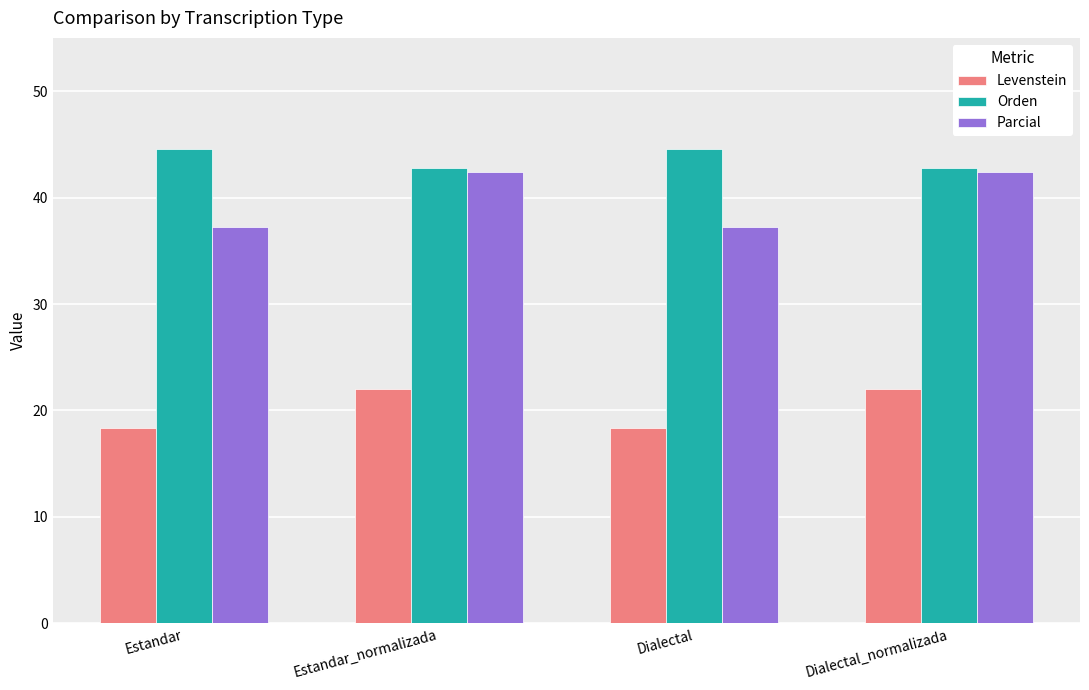

Between Estandar and Dialectal_normalizada, which series saw the biggest shift?

Parcial